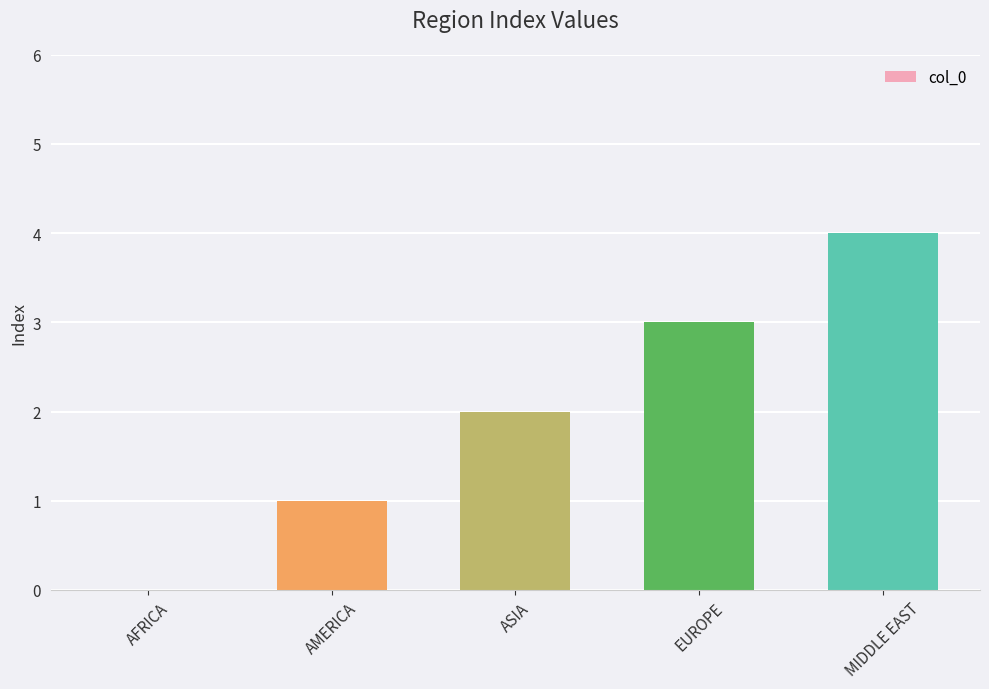

What is the change in value from ASIA to EUROPE?

+1